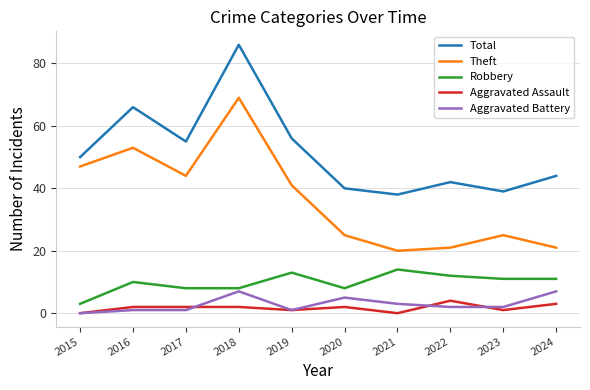

Which series has the widest spread of values?

Theft